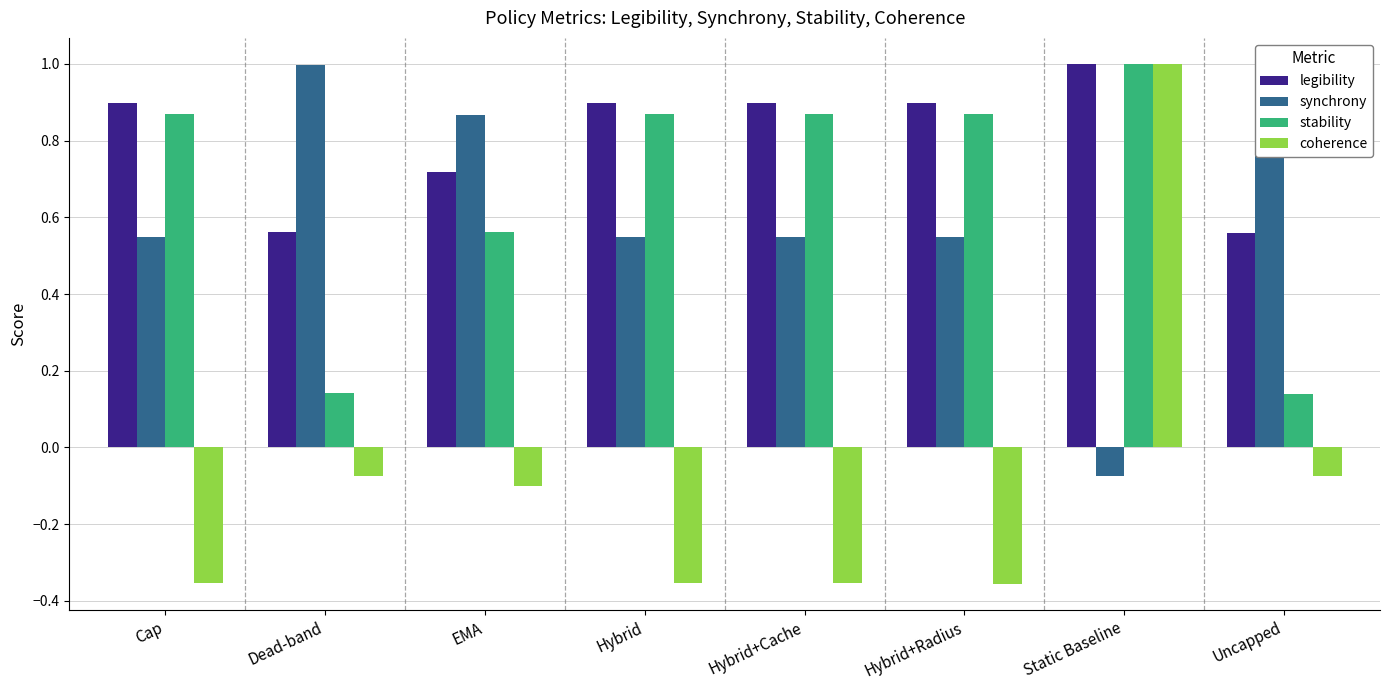

List the labels in order of coherence value, smallest first.

Hybrid+Radius, Cap, Hybrid, Hybrid+Cache, EMA, Dead-band, Uncapped, Static Baseline